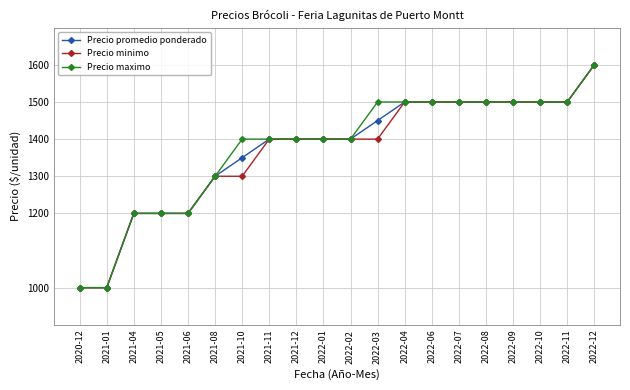

What is the difference between the maximum and second lowest values in the Precio promedio ponderado series?

600